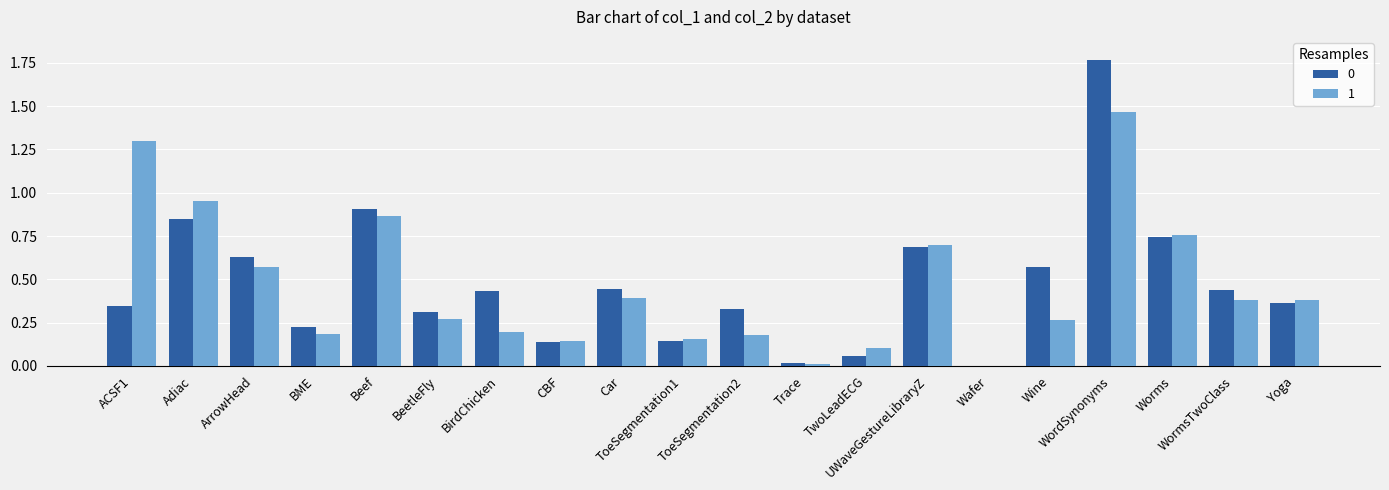

How many distinct data groups are displayed?

2